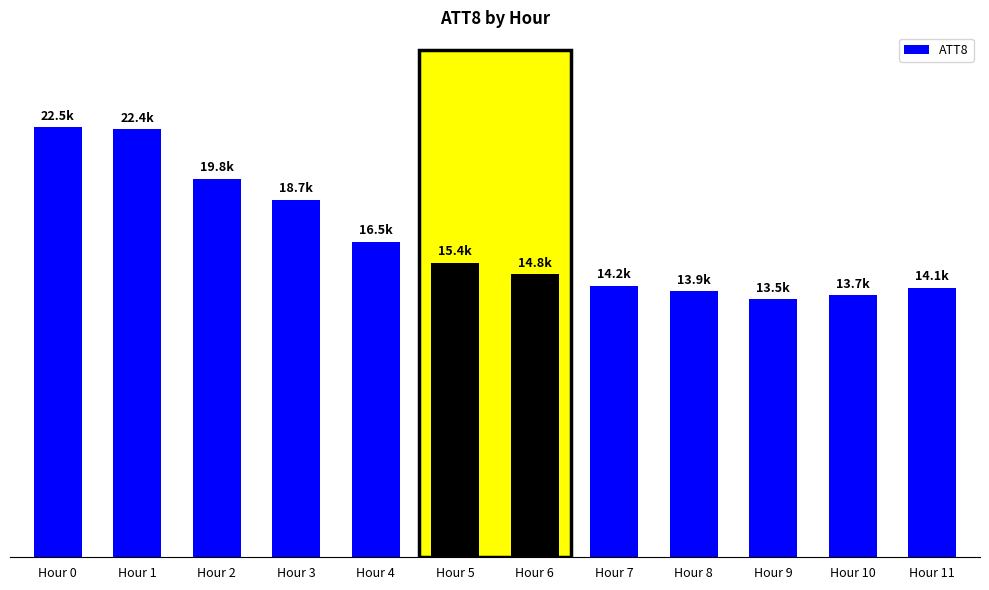

Reading left to right, list all the values displayed in this chart.

22500	22400	19800	18700	16500	15400	14800	14200	13900	13500	13700	14100